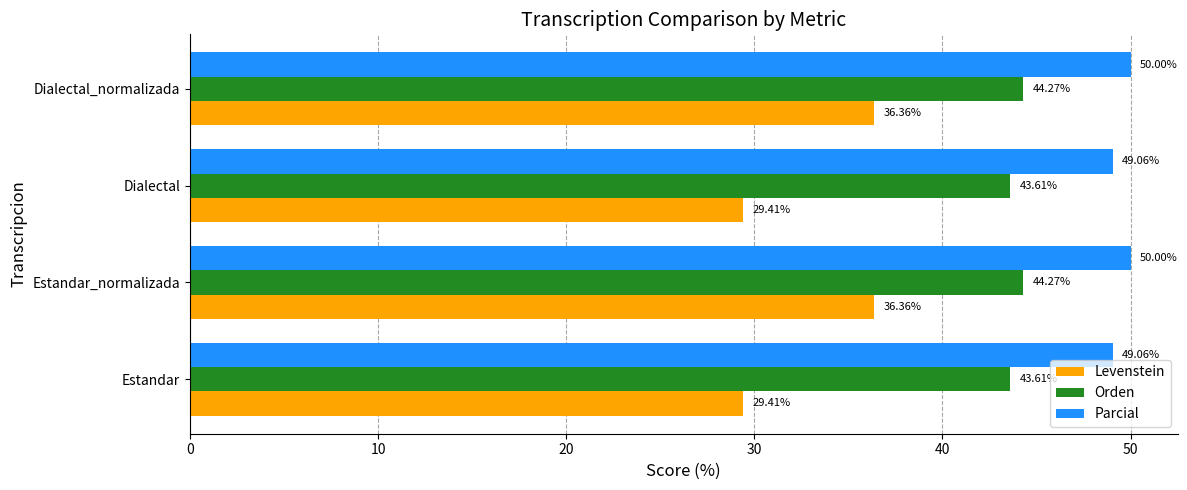

List the series in order of their peak value, lowest first.

Levenstein, Orden, Parcial